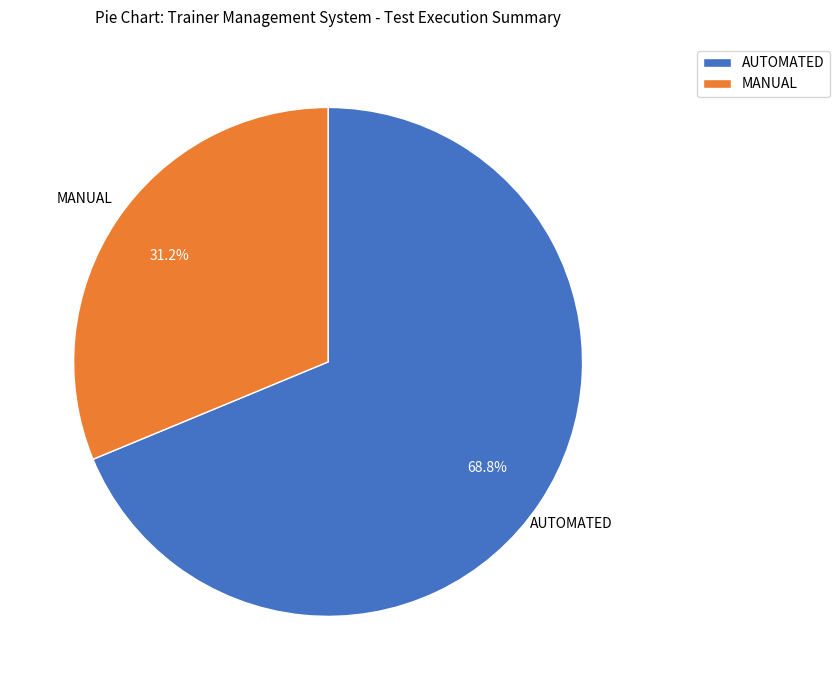

Which category has the smallest portion of the pie?

MANUAL